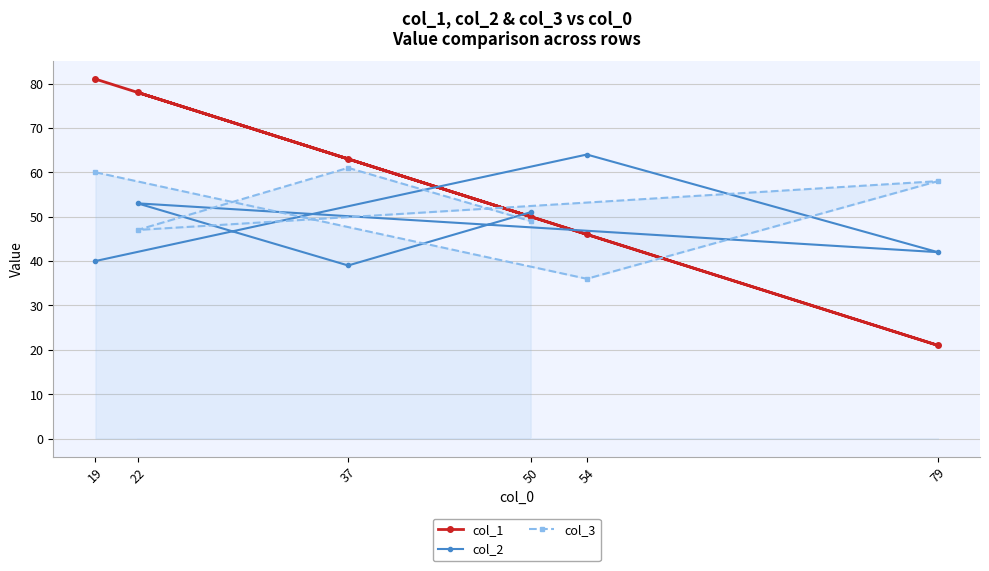

What is the value of the col_3 point at the 5th from the left?

36